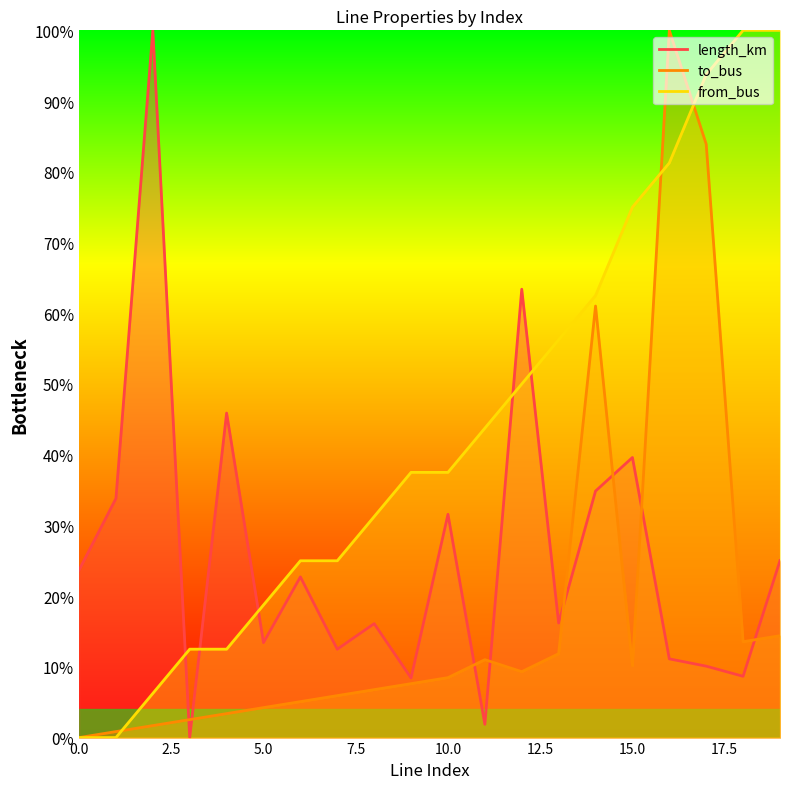

Rank the categories by from_bus value from lowest to highest.

0, 1, 2, 3, 4, 5, 6, 7, 8, 9, 10, 11, 12, 13, 14, 15, 16, 17, 18, 19